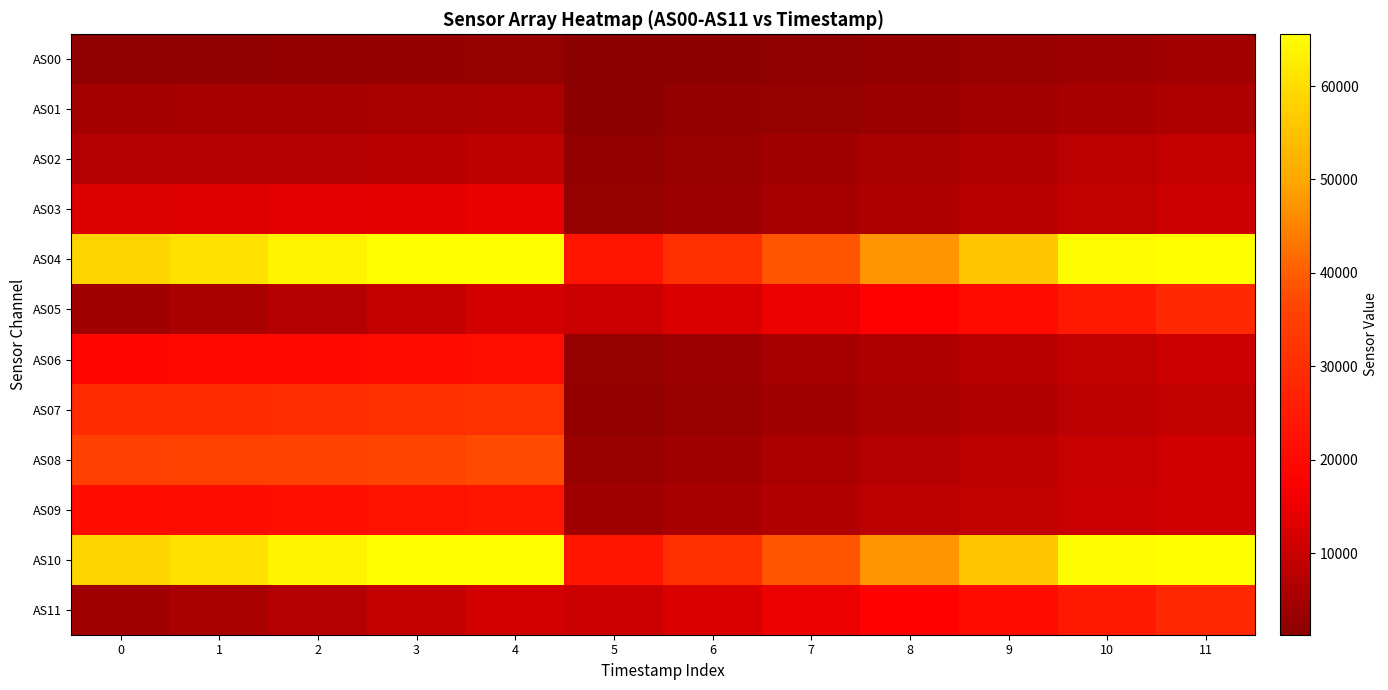

At 5, list the series in order from largest to smallest.

AS10, AS04, AS11, AS05, AS09, AS08, AS03, AS06, AS07, AS02, AS01, AS00